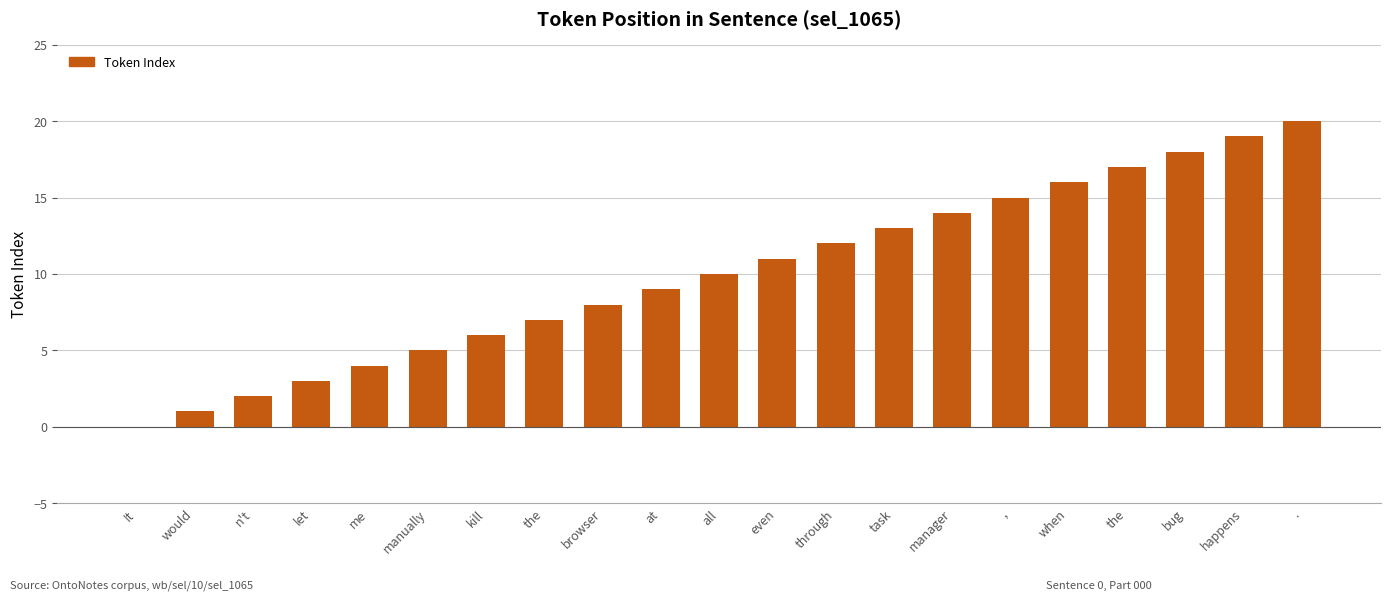

What is the change in value from kill to at?

+3